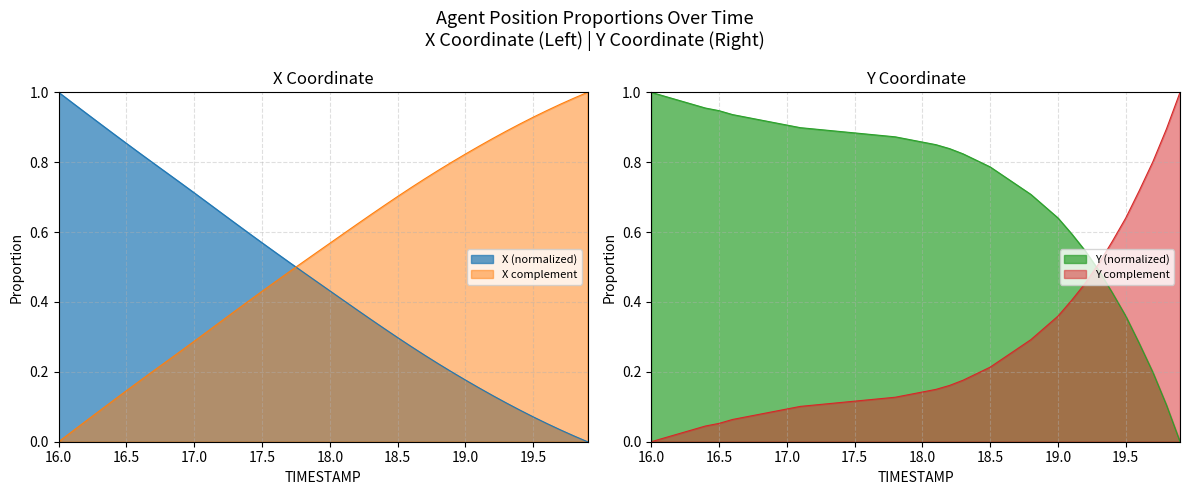

List the series in order of their peak value, highest first.

X, Y